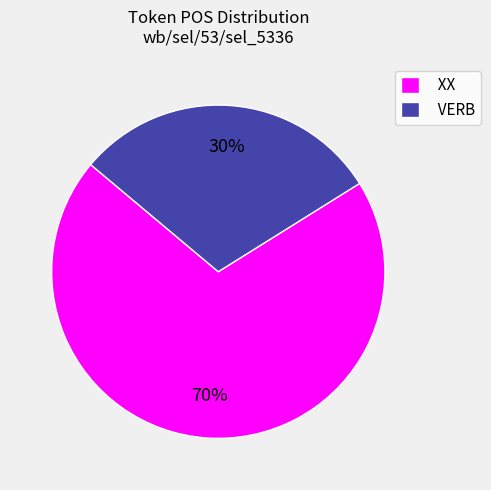

Do XX and VERB together represent more than half of the pie?

Yes